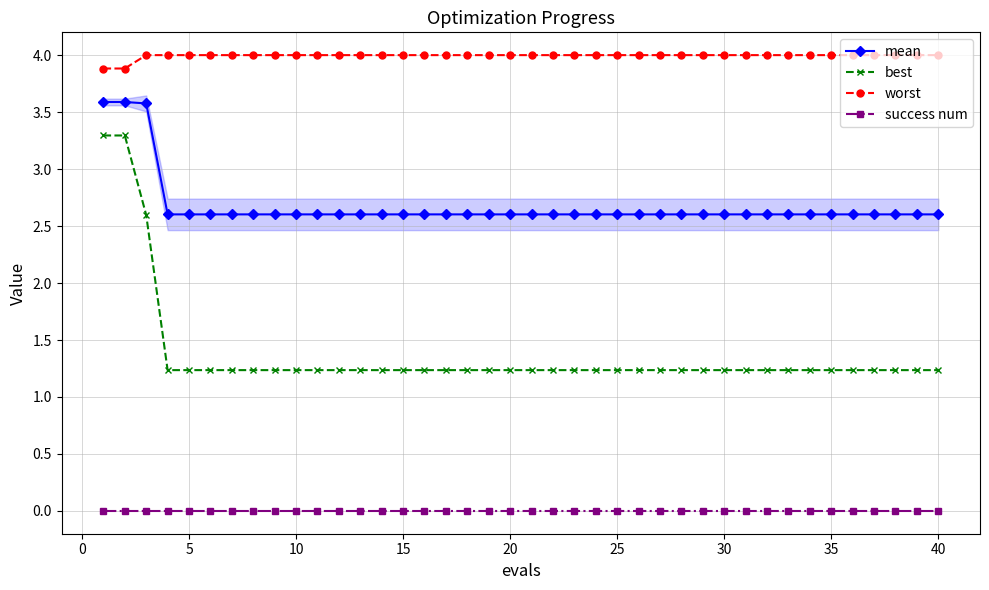

Reading left to right, list all the values displayed in this chart.

mean: 3.6	3.6	3.6	2.6	2.6	2.6	2.6	2.6	2.6	2.6	2.6	2.6	2.6	2.6	2.6	2.6	2.6	2.6	2.6	2.6	2.6	2.6	2.6	2.6	2.6	2.6	2.6	2.6	2.6	2.6	2.6	2.6	2.6	2.6	2.6	2.6	2.6	2.6	2.6	2.6
best: 3.3	3.3	2.6	1.2	1.2	1.2	1.2	1.2	1.2	1.2	1.2	1.2	1.2	1.2	1.2	1.2	1.2	1.2	1.2	1.2	1.2	1.2	1.2	1.2	1.2	1.2	1.2	1.2	1.2	1.2	1.2	1.2	1.2	1.2	1.2	1.2	1.2	1.2	1.2	1.2
worst: 3.9	3.9	4.0	4.0	4.0	4.0	4.0	4.0	4.0	4.0	4.0	4.0	4.0	4.0	4.0	4.0	4.0	4.0	4.0	4.0	4.0	4.0	4.0	4.0	4.0	4.0	4.0	4.0	4.0	4.0	4.0	4.0	4.0	4.0	4.0	4.0	4.0	4.0	4.0	4.0
success num: 0.0	0.0	0.0	0.0	0.0	0.0	0.0	0.0	0.0	0.0	0.0	0.0	0.0	0.0	0.0	0.0	0.0	0.0	0.0	0.0	0.0	0.0	0.0	0.0	0.0	0.0	0.0	0.0	0.0	0.0	0.0	0.0	0.0	0.0	0.0	0.0	0.0	0.0	0.0	0.0